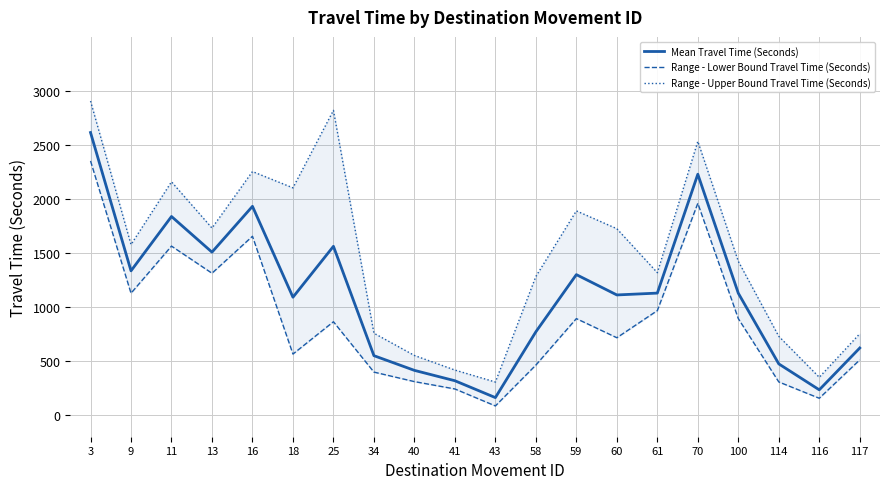

Is this an area chart (filled region under the line)?

No